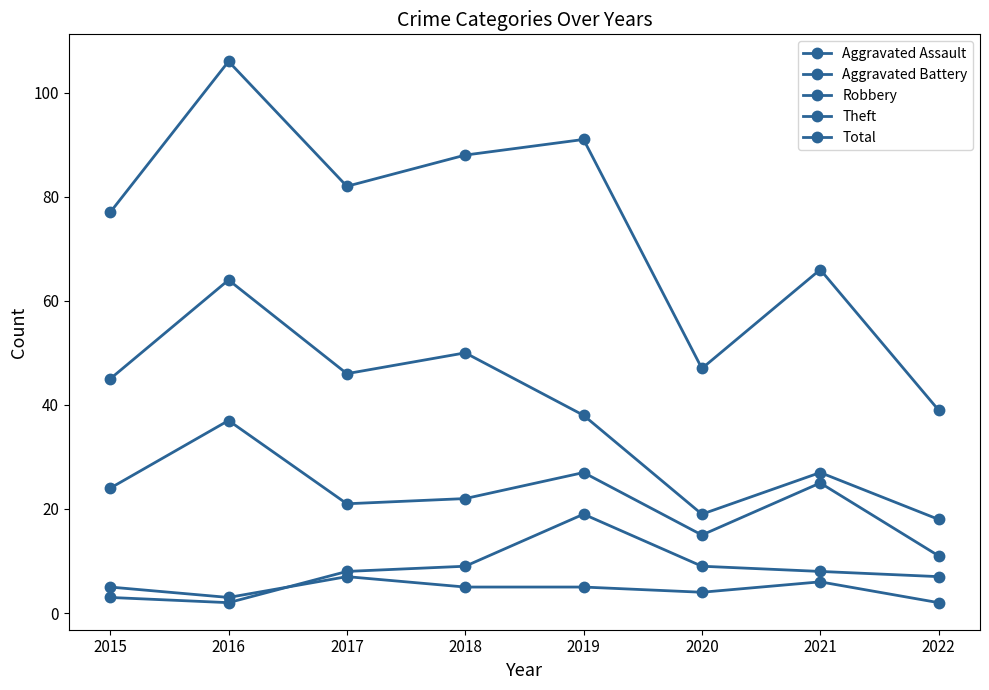

Count the number of categories in the chart.

8